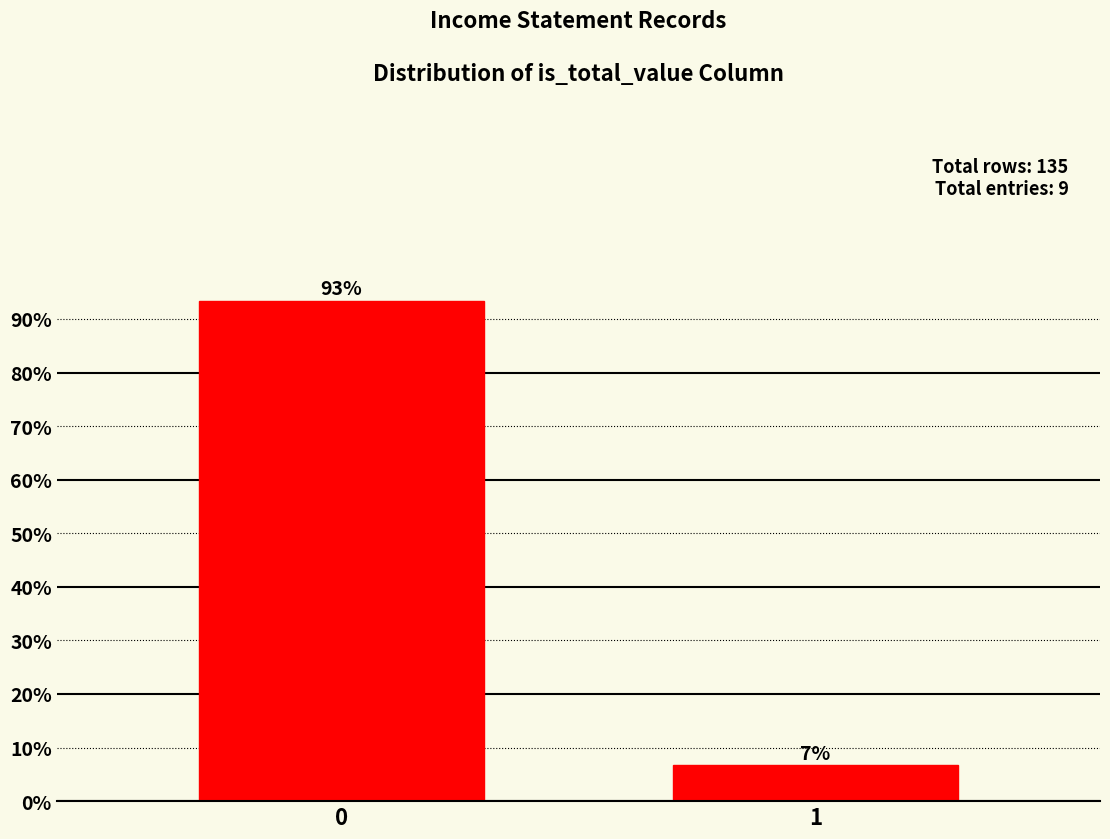

Rank the categories by value from highest to lowest.

0, 1